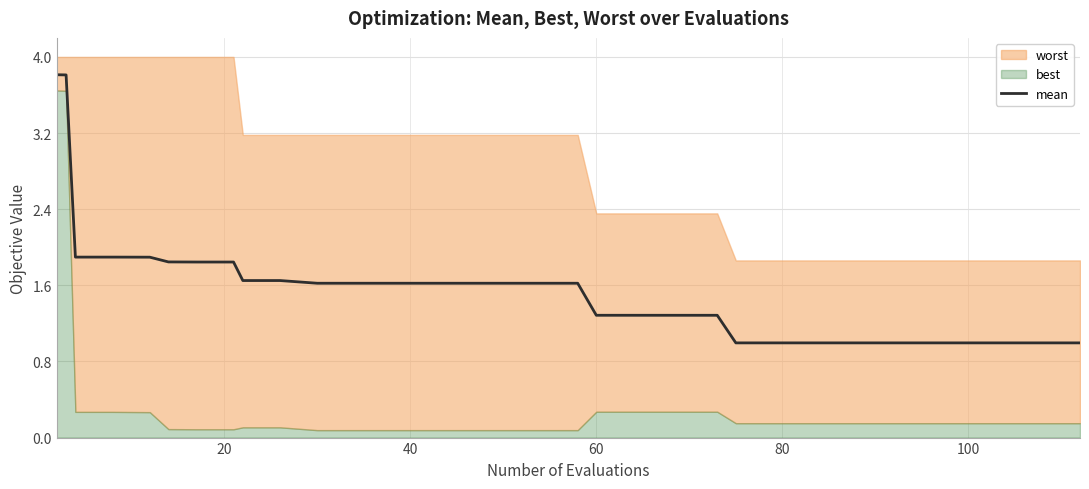

Does the chart display data point markers on the line(s)?

No